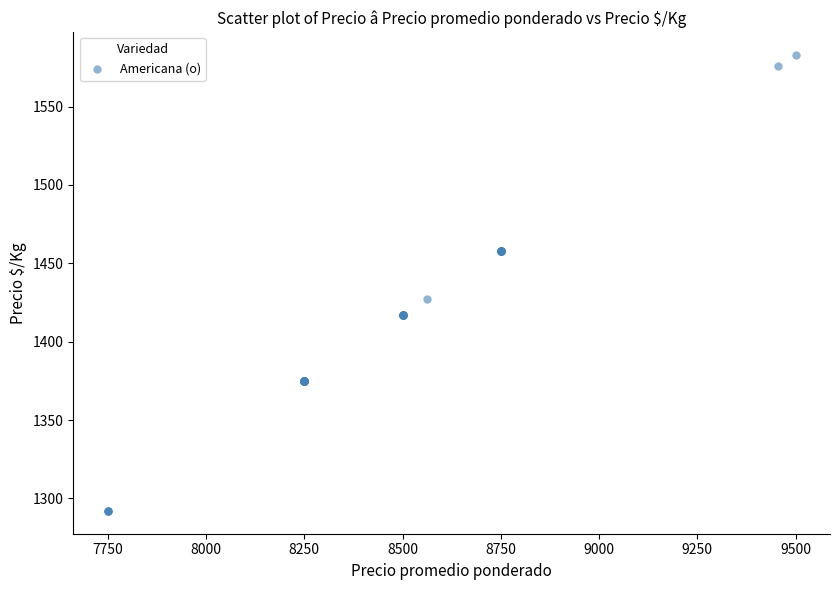

What Y value in the scatter plot is closest to 1437?

1427